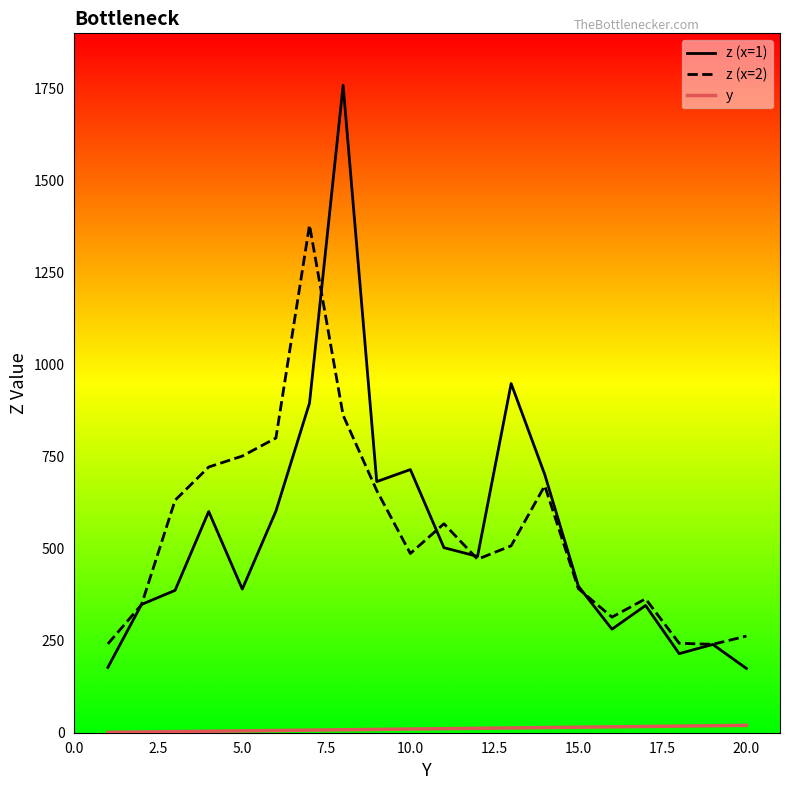

True or false: y and z (x=1) cross at least once.

False